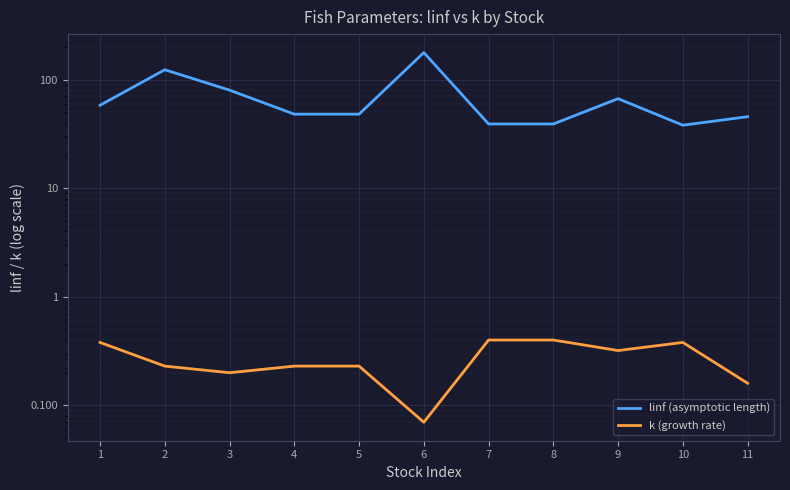

Reading left to right, list all the values displayed in this chart.

linf (asymptotic length): 1=58.0	2=123.1	3=79.9	4=48.0	5=48.0	6=177.1	7=39.0	8=39.0	9=66.7	10=38.0	11=45.5
k (growth rate): 1=0.4	2=0.2	3=0.2	4=0.2	5=0.2	6=0.1	7=0.4	8=0.4	9=0.3	10=0.4	11=0.2